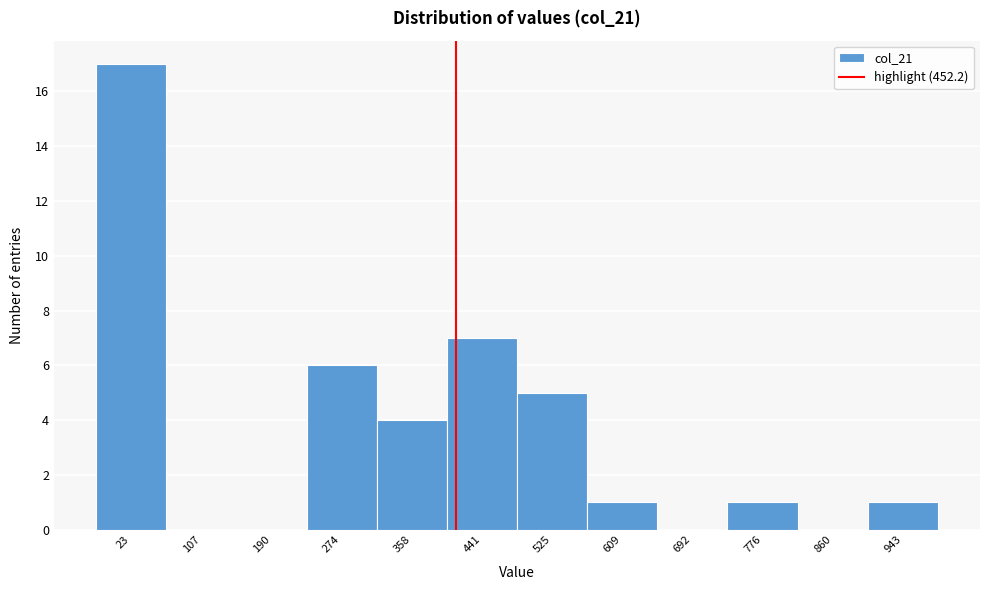

Reading left to right, extract all data points from this chart.

23=17	107=0	190=0	274=6	358=4	441=7	525=5	609=1	692=0	776=1	860=0	943=1